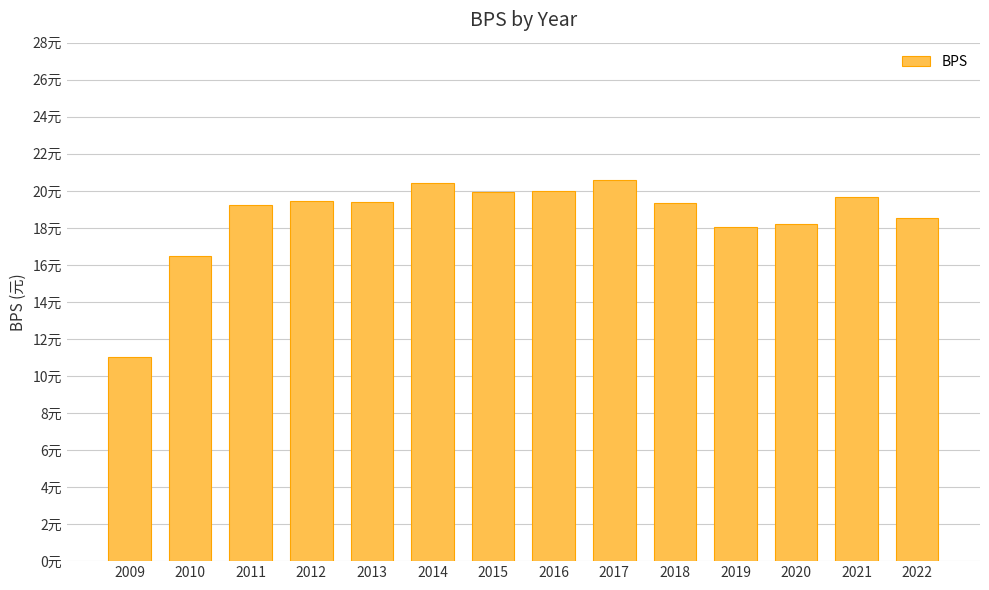

What is the value of the 4th bar from the left?

19.5